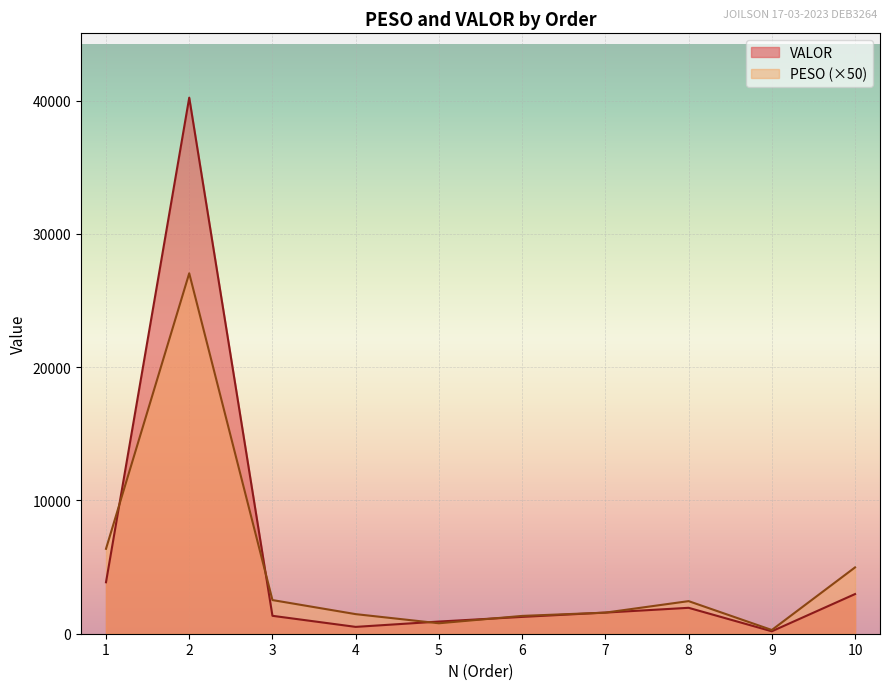

Is it true that PESO equals 3839.8 at 3?

False